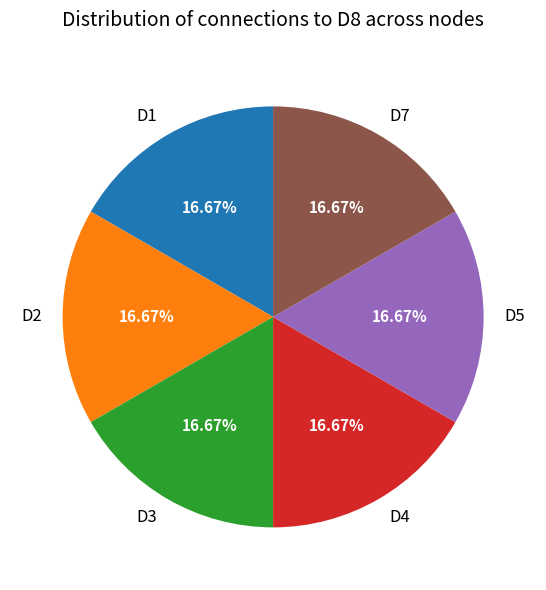

Count the number of slices in the pie.

6